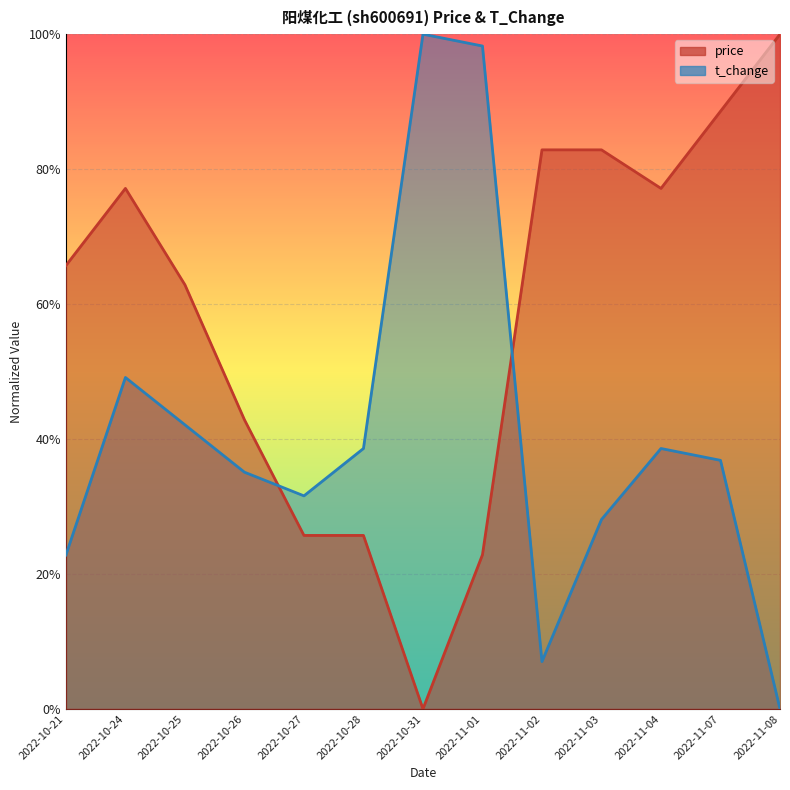

The t_change series shows 0.3 at 2022-11-03. True or false?

True